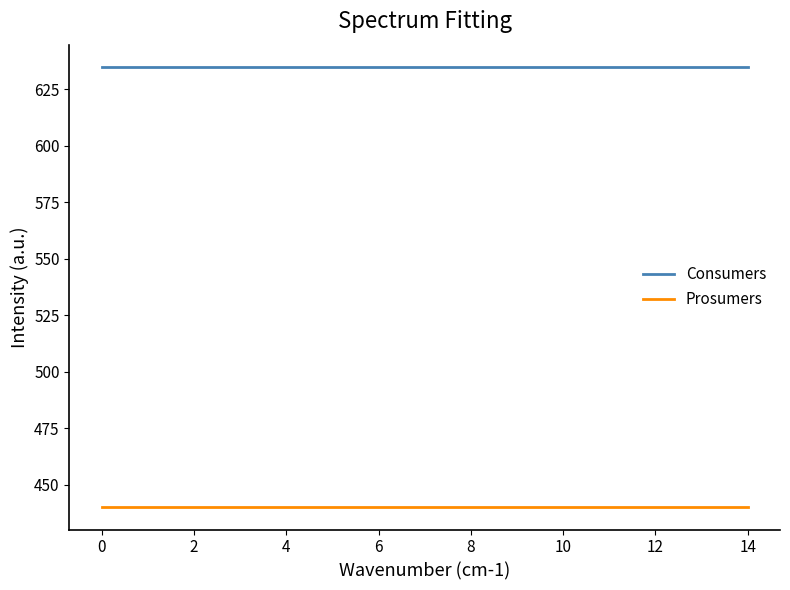

True or false: Prosumers and Consumers cross at least once.

False